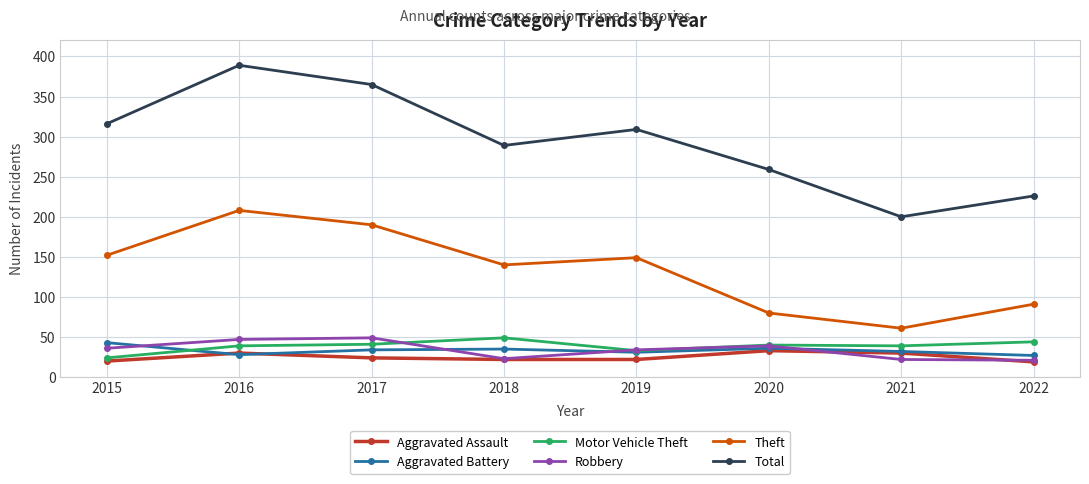

Is this an area chart (filled region under the line)?

No